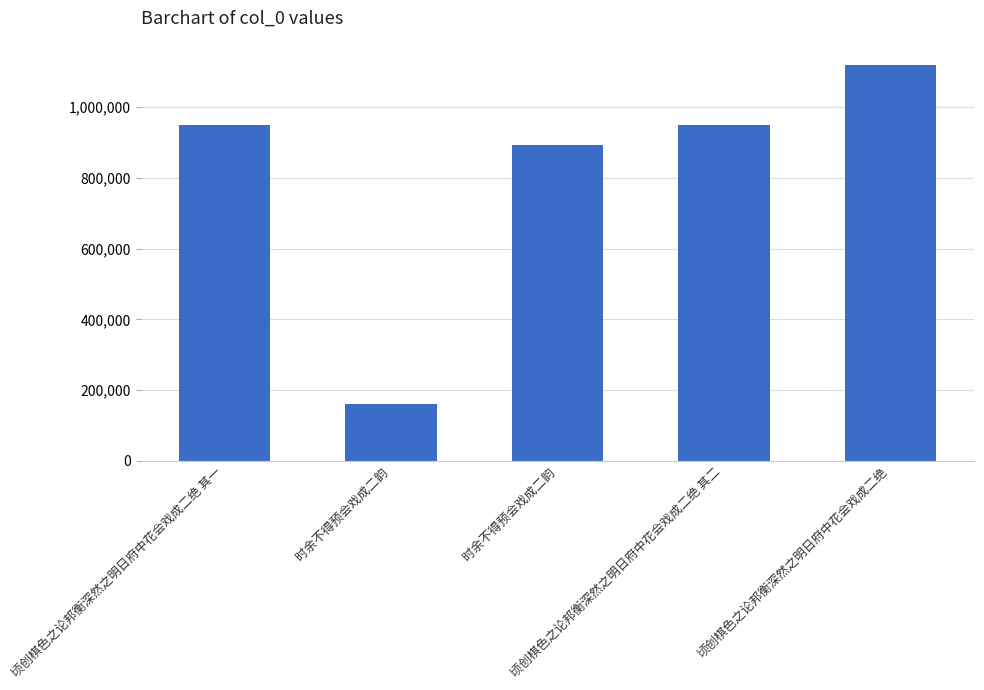

How many bars are there in total?

5